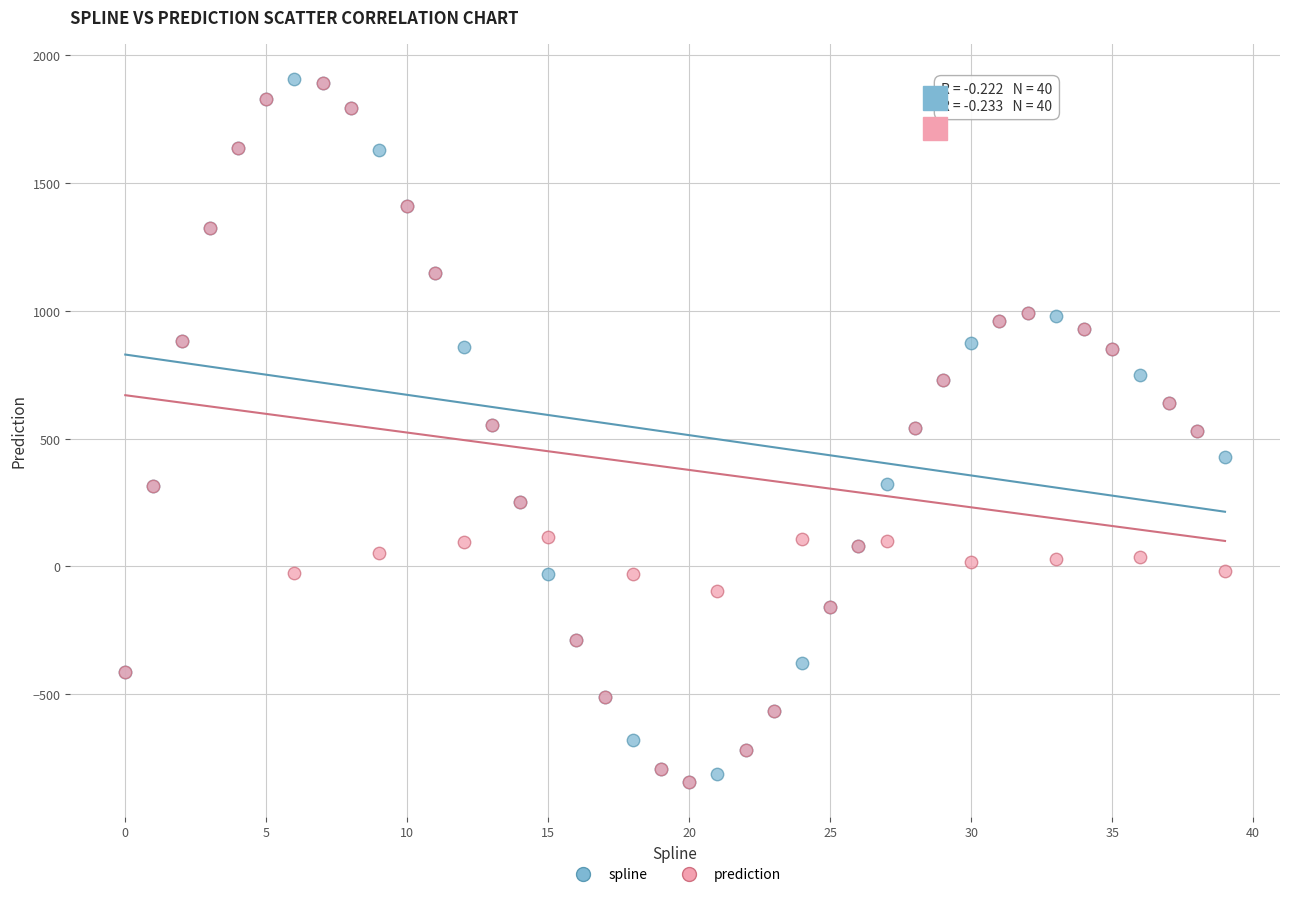

What are all the series names shown in the legend?

spline, prediction